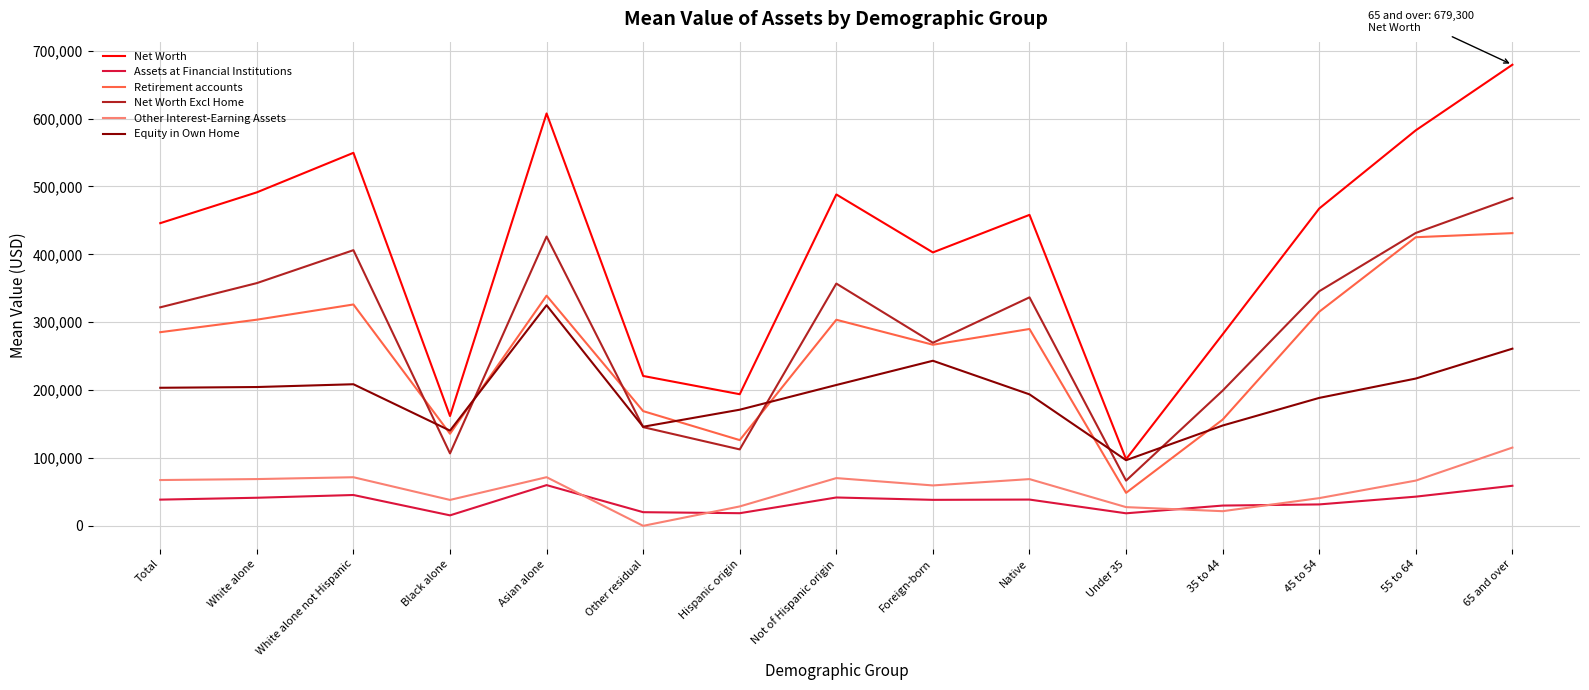

Is the value of Net Worth at 65 and over greater than the value of Assets at Financial Institutions at Total?

Yes